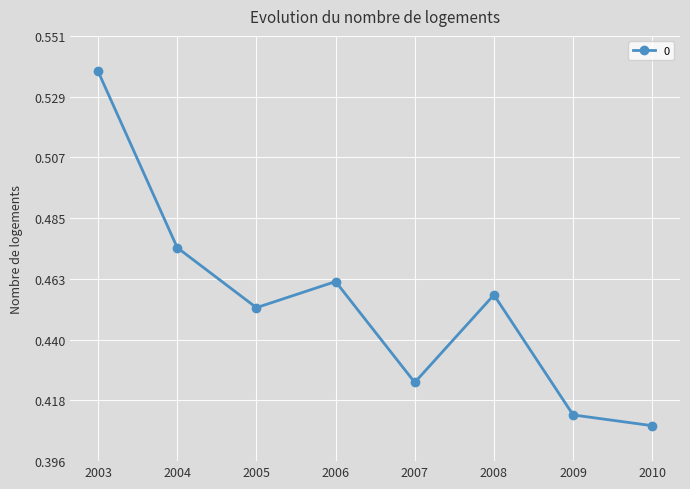

Does the chart have visible grid lines?

Yes